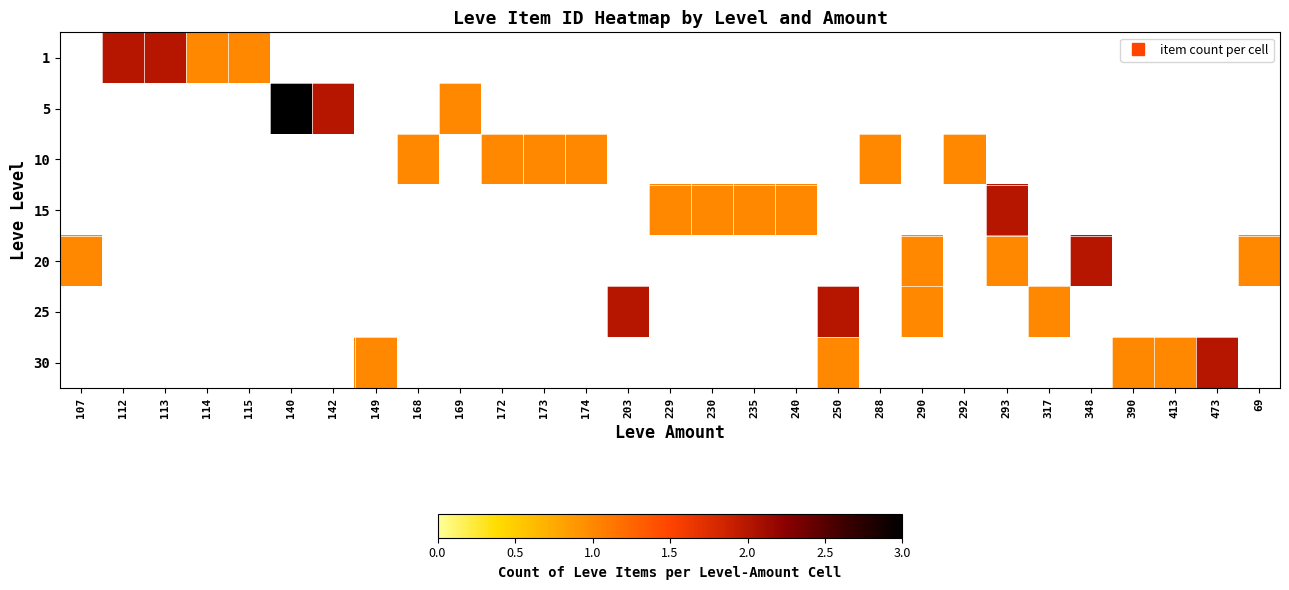

Is the value of 1 at 473 greater than the value of 25 at 290?

No